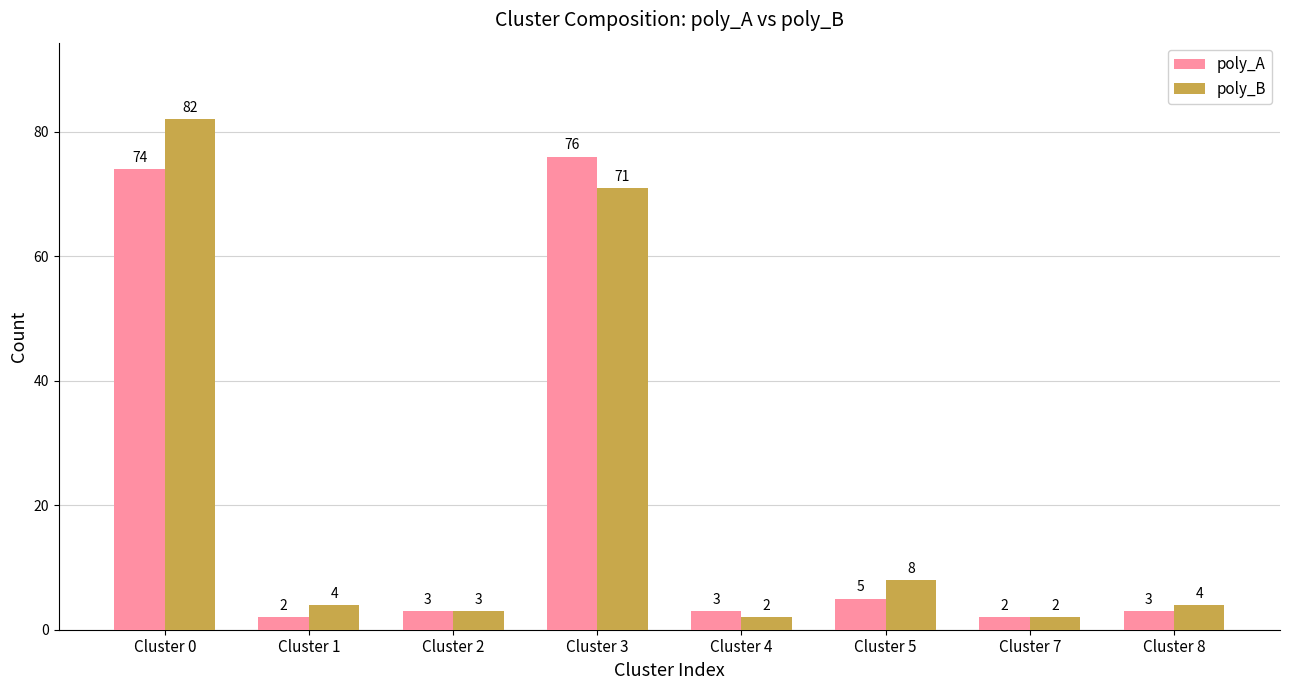

How many values in the poly_A series are below 3?

2